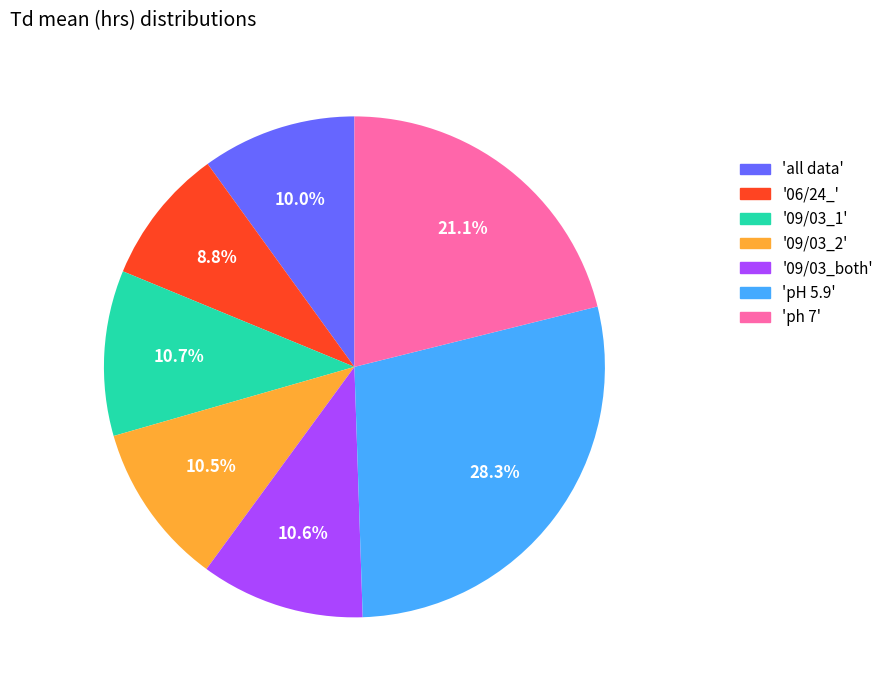

How many slices are in this pie chart?

7